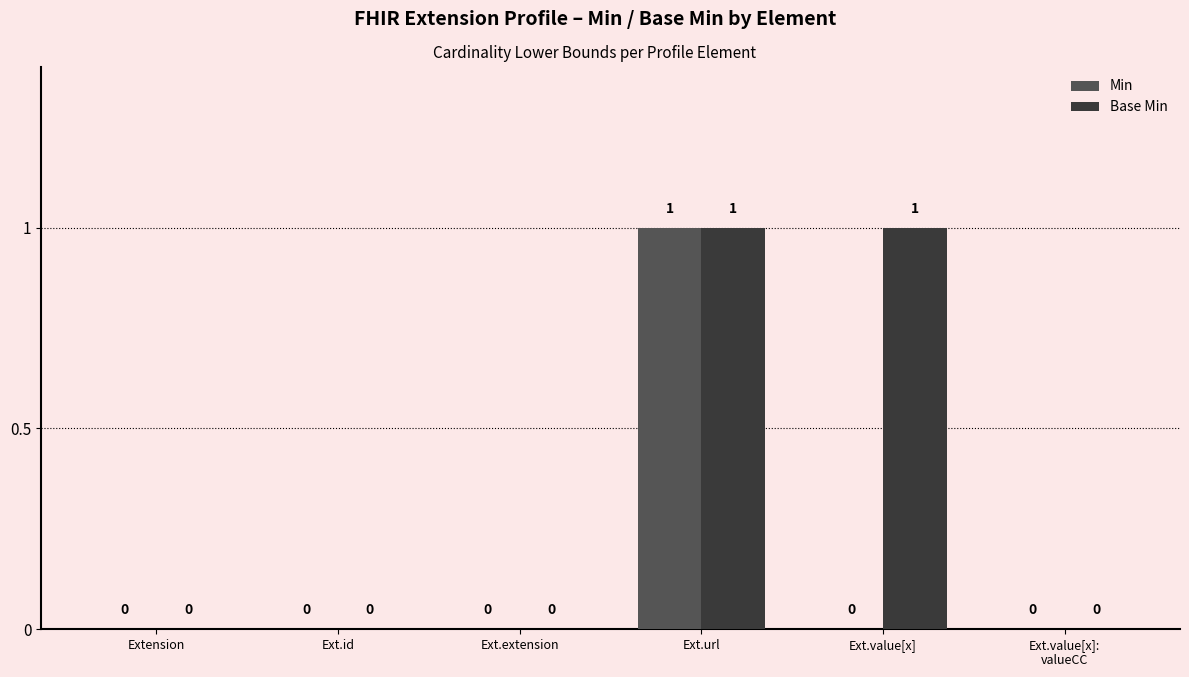

The value of Min at Ext.value[x] is 0. True or false?

True